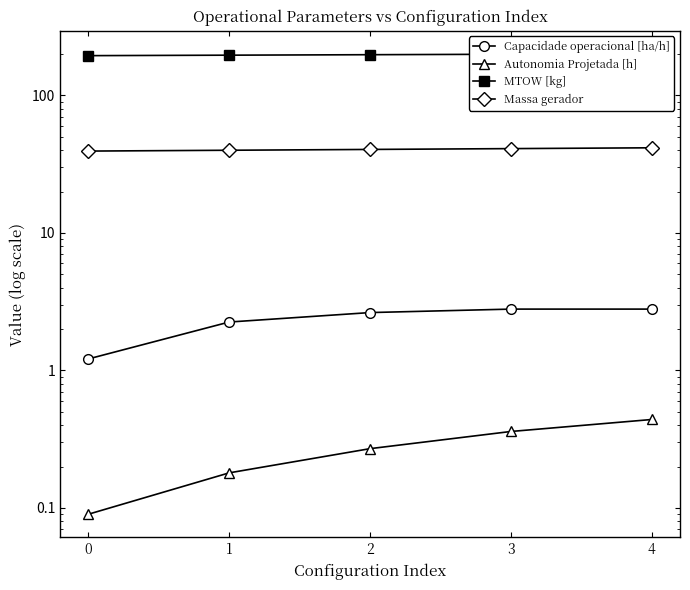

At which label does MTOW [kg] reach its peak?

4